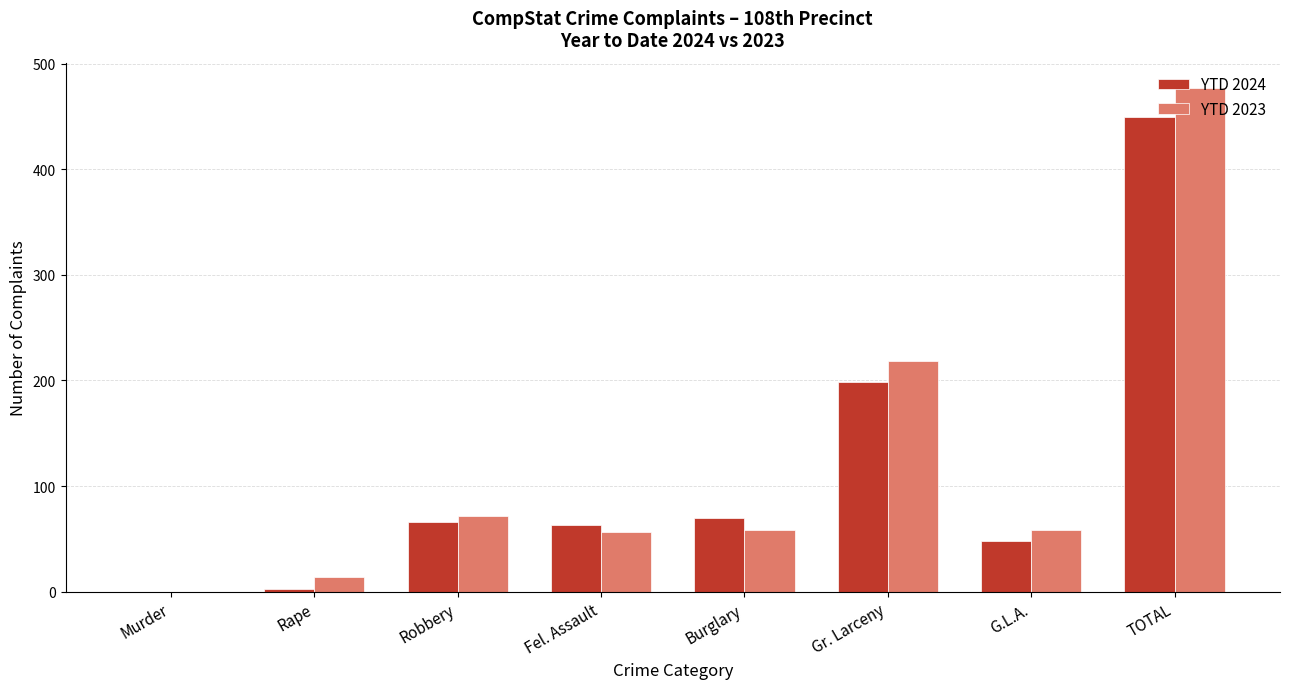

Read the YTD 2024 value at Gr. Larceny.

199